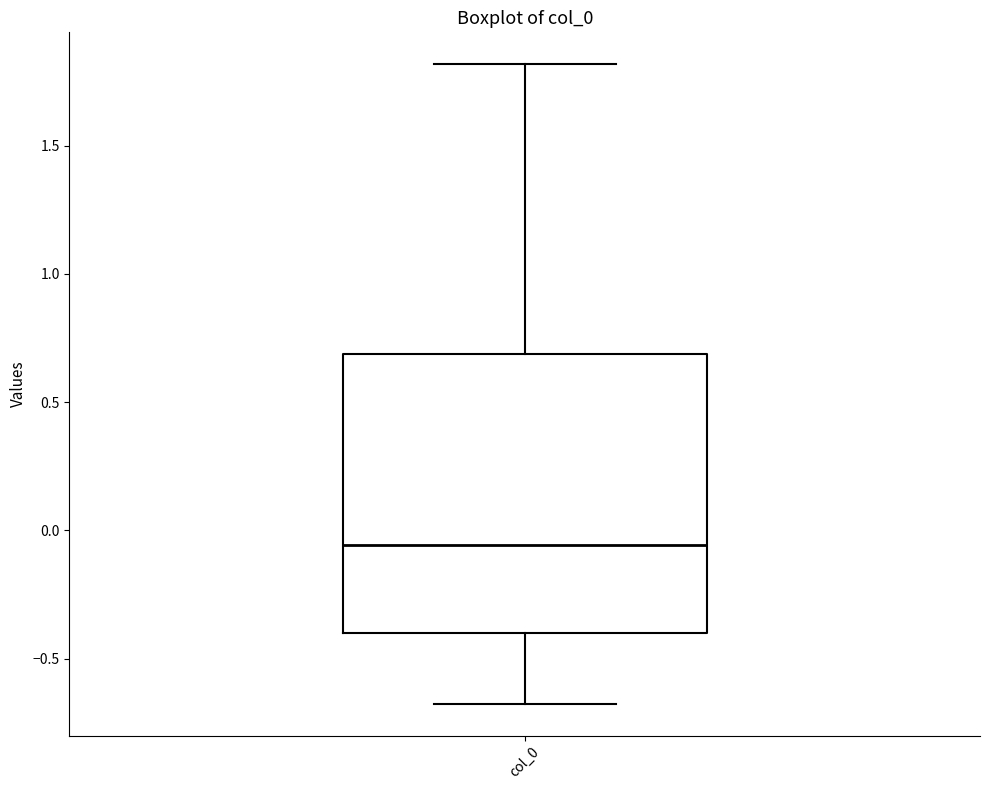

Where does the median line of the box for col_0 sit on the y-axis? The values are not printed on the chart, so give them approximately, as read against the axis.

-0.05